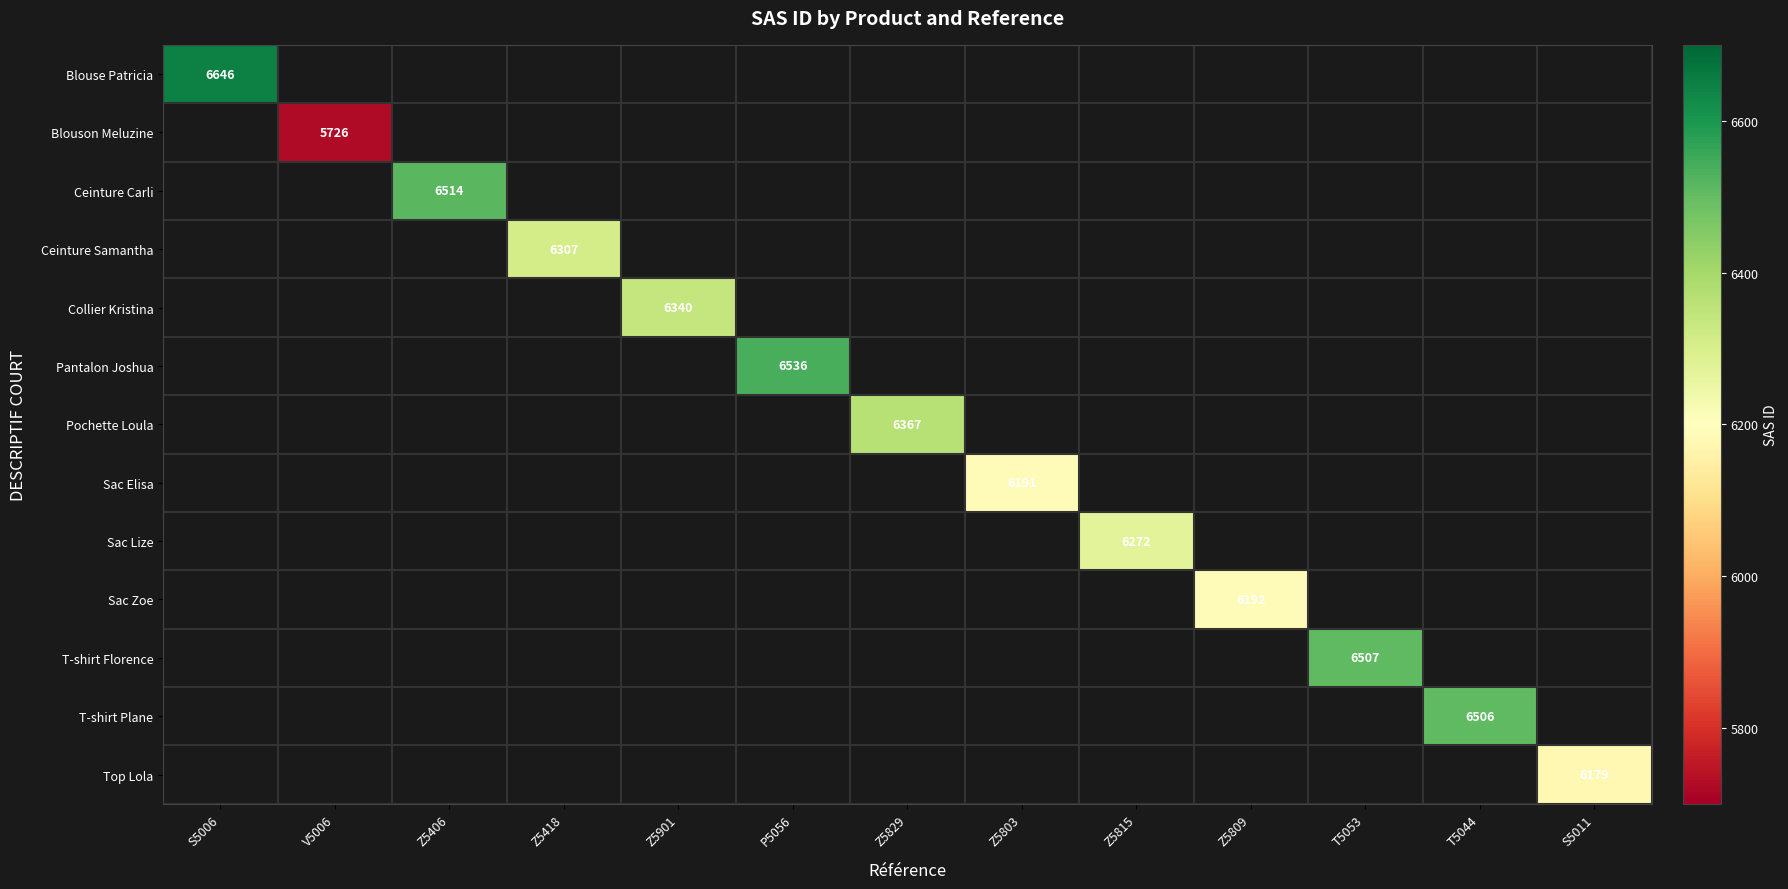

Which has a higher value, V5006 or Z5418?

Z5418